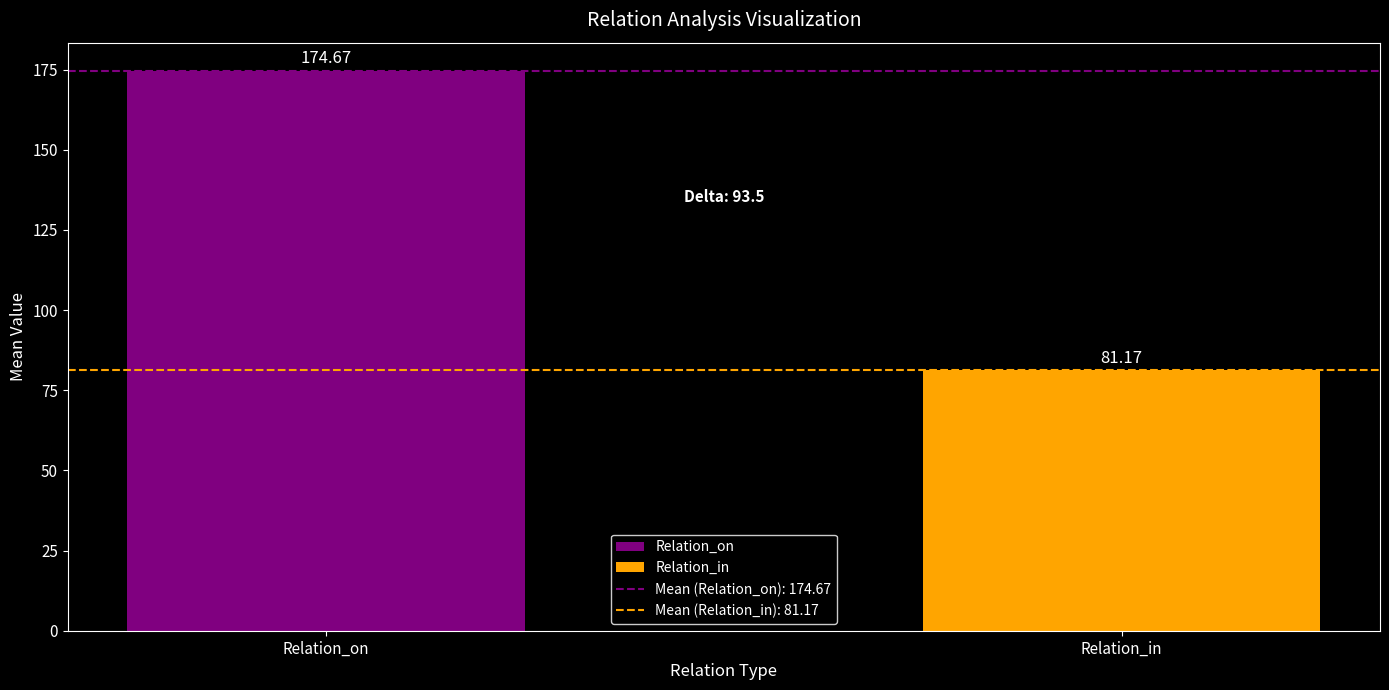

Rank the categories by value from lowest to highest.

Relation_in, Relation_on